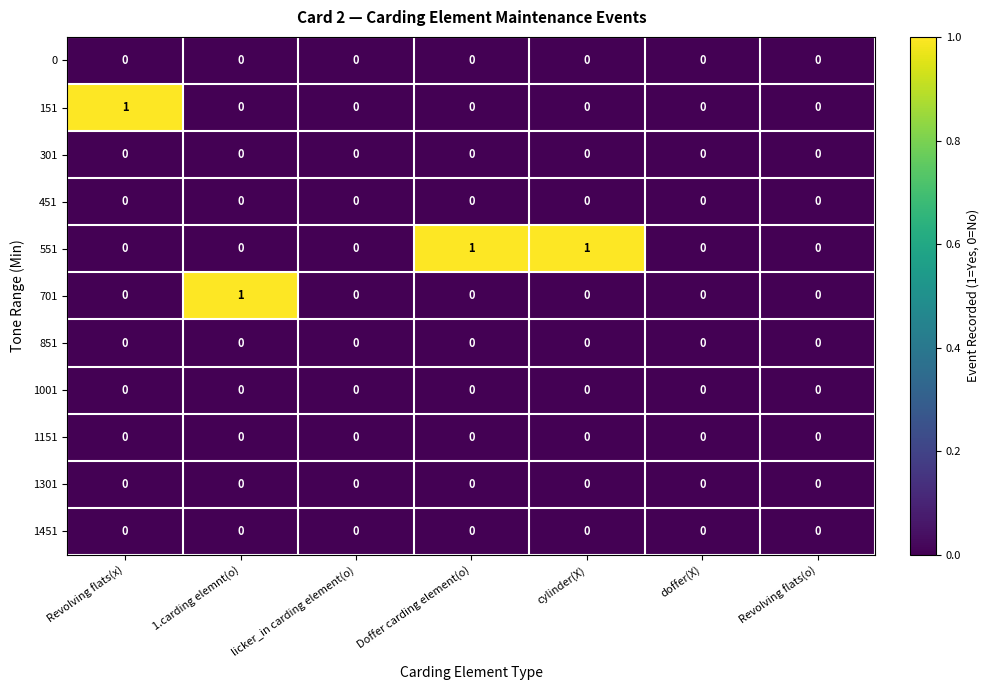

What is the difference between the highest and lowest values at Doffer carding element(o)?

1